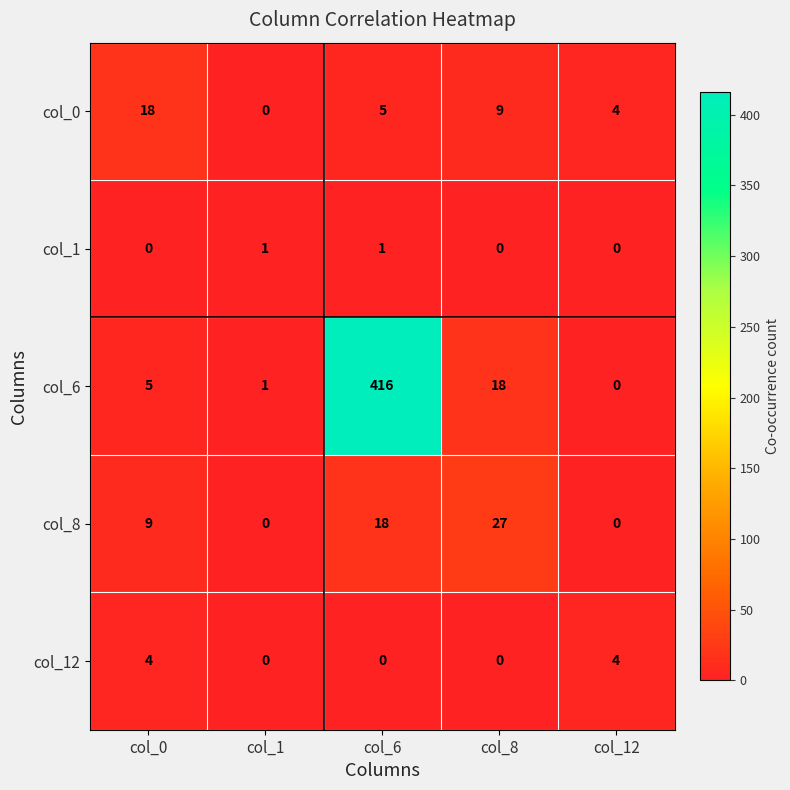

Which series has the largest total across all categories?

col_6